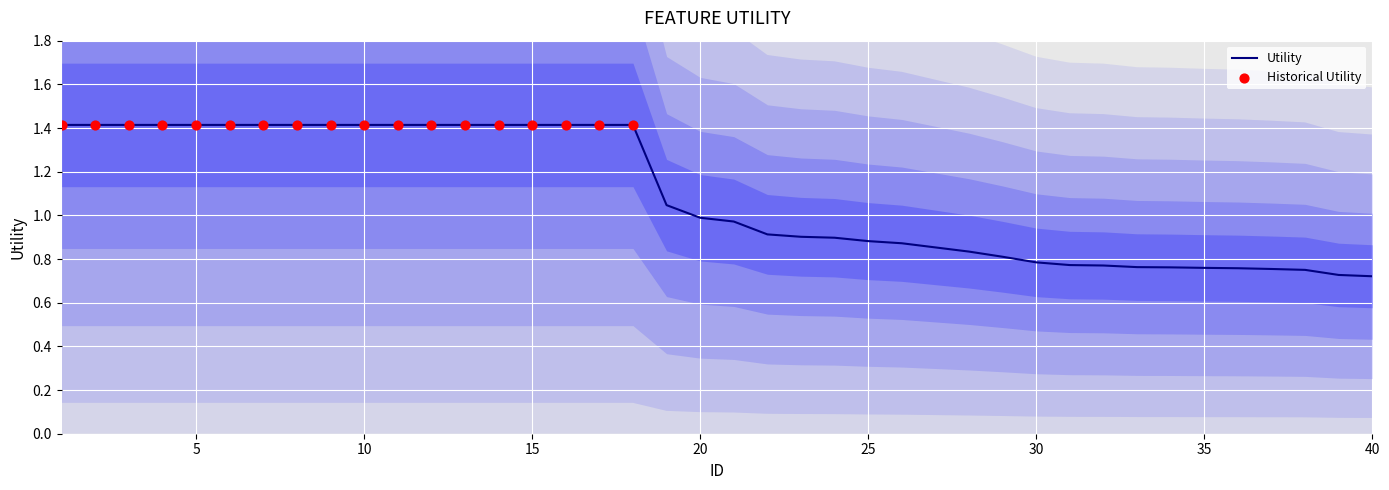

What is the change in value from 2 to 20?

-0.4